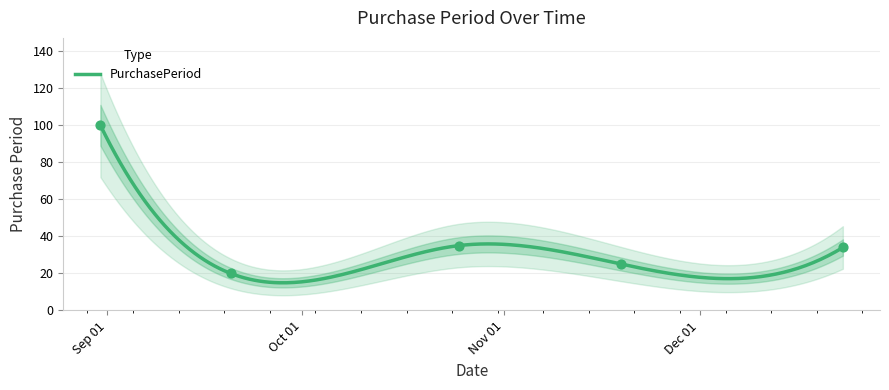

Approximately how many times larger is the value at 2016-09-20 compared to 2016-10-25?

0.6